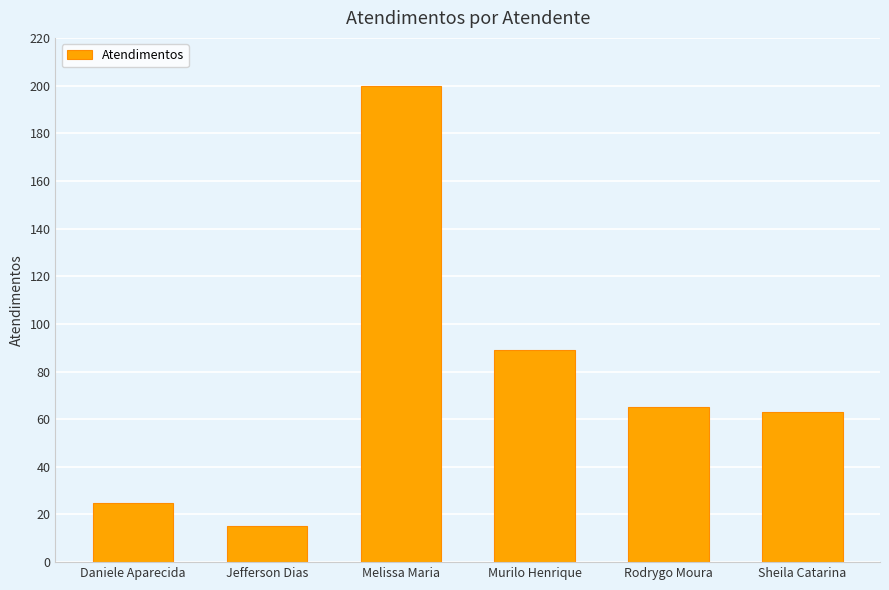

The value at Melissa Maria is 200. True or false?

True